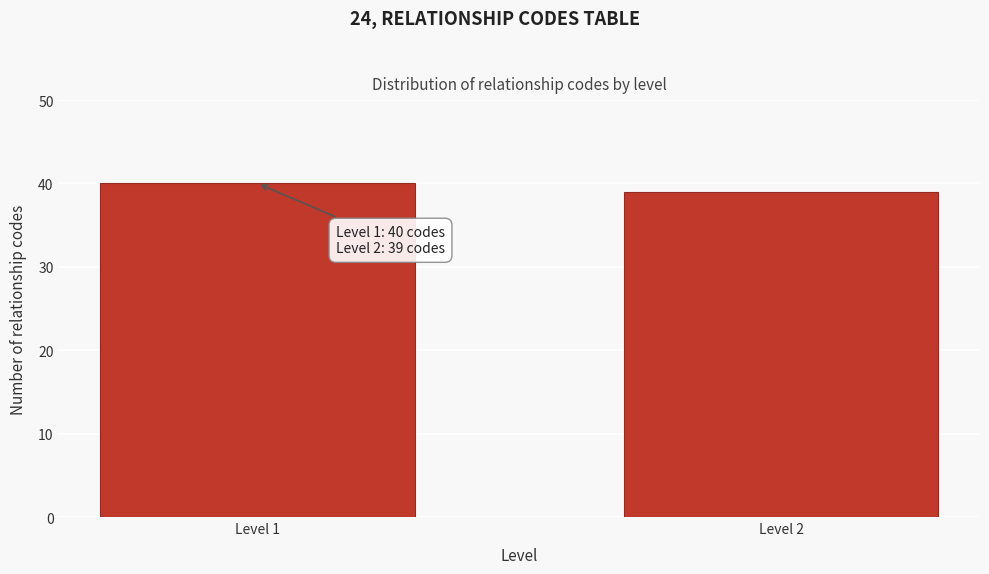

Reading left to right, what are all the values shown in this chart?

40	39